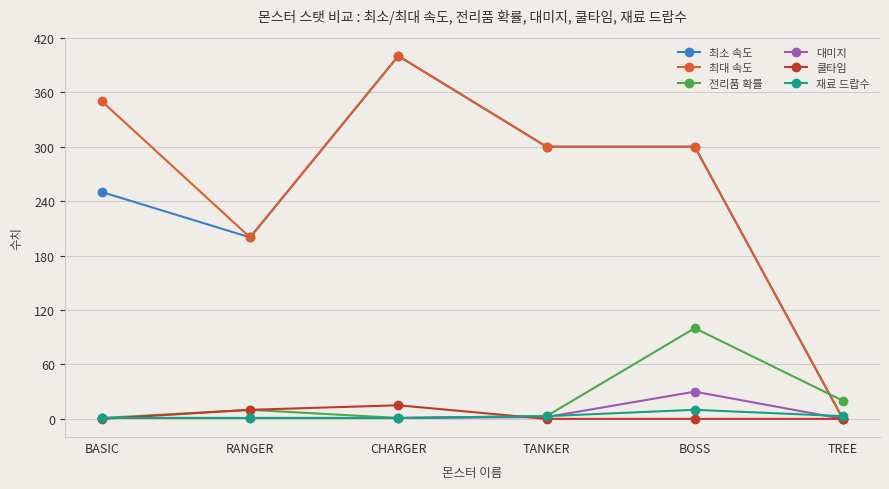

What is the maximum value for 쿨타임?

15